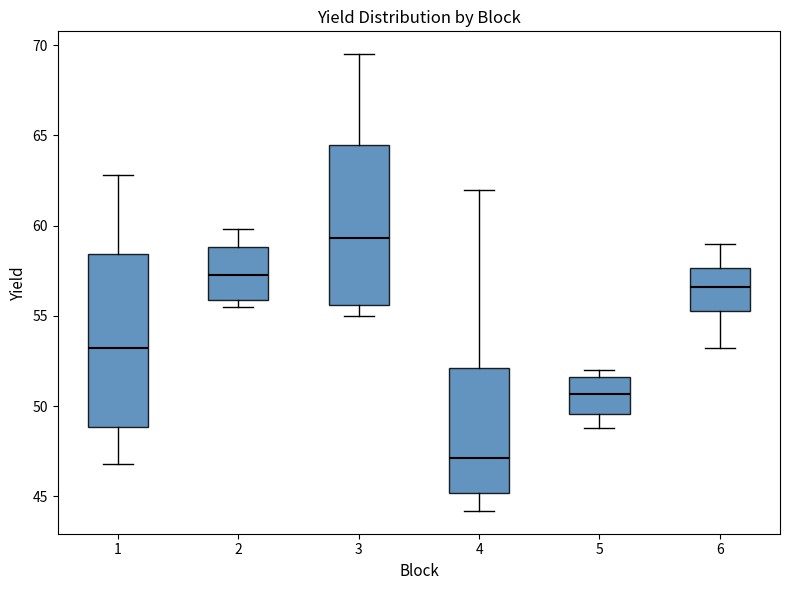

Comparing the boxes themselves (not the whiskers), which one is the tallest?

1